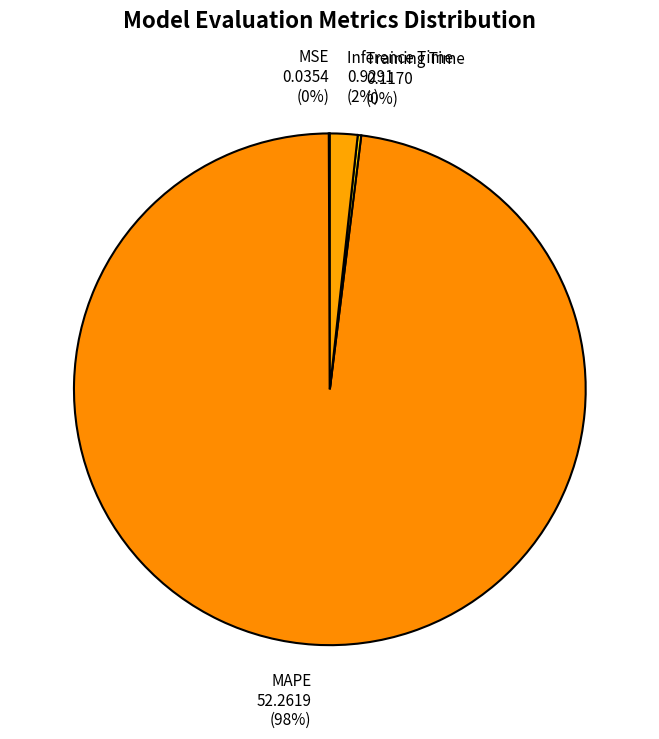

To the nearest percent, what is the difference between the largest and smallest slice percentages?

98%